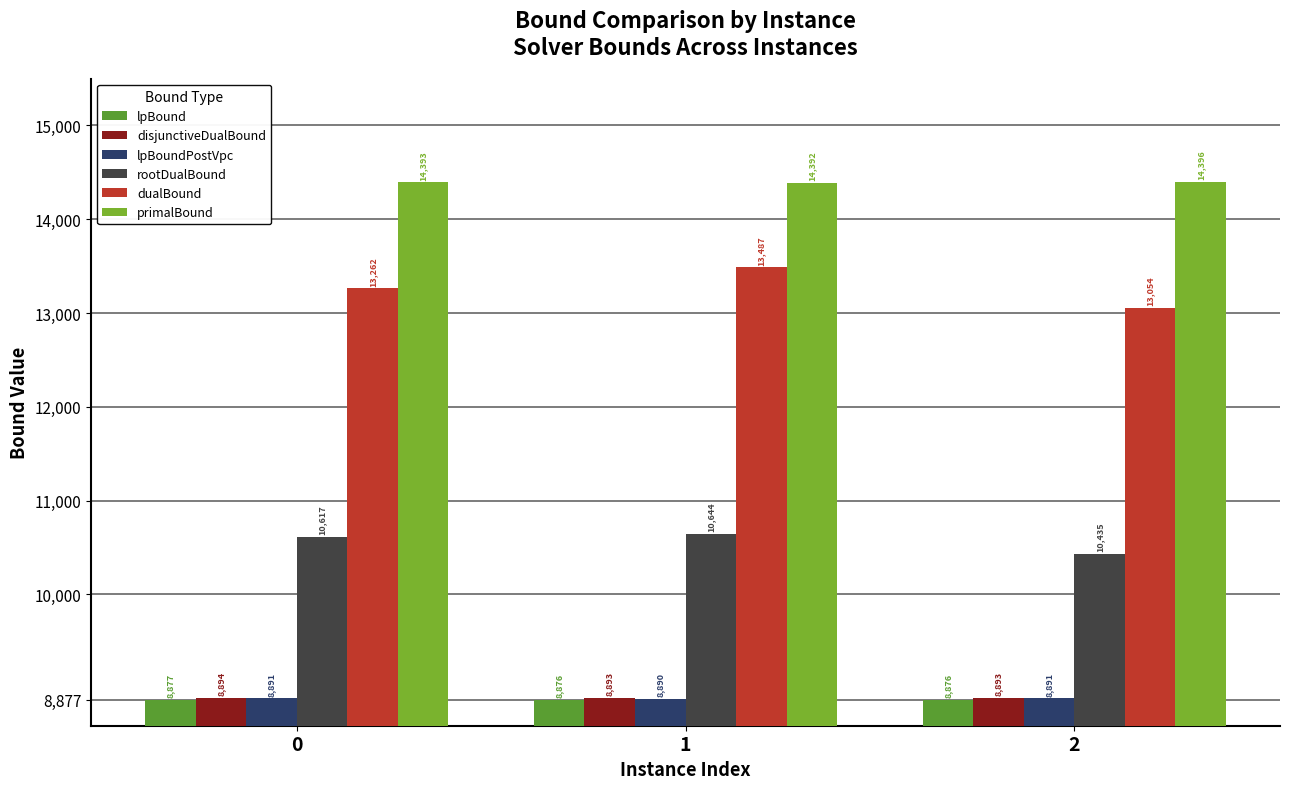

Rank the series by their maximum value, from highest to lowest.

primalBound, dualBound, rootDualBound, disjunctiveDualBound, lpBoundPostVpc, lpBound